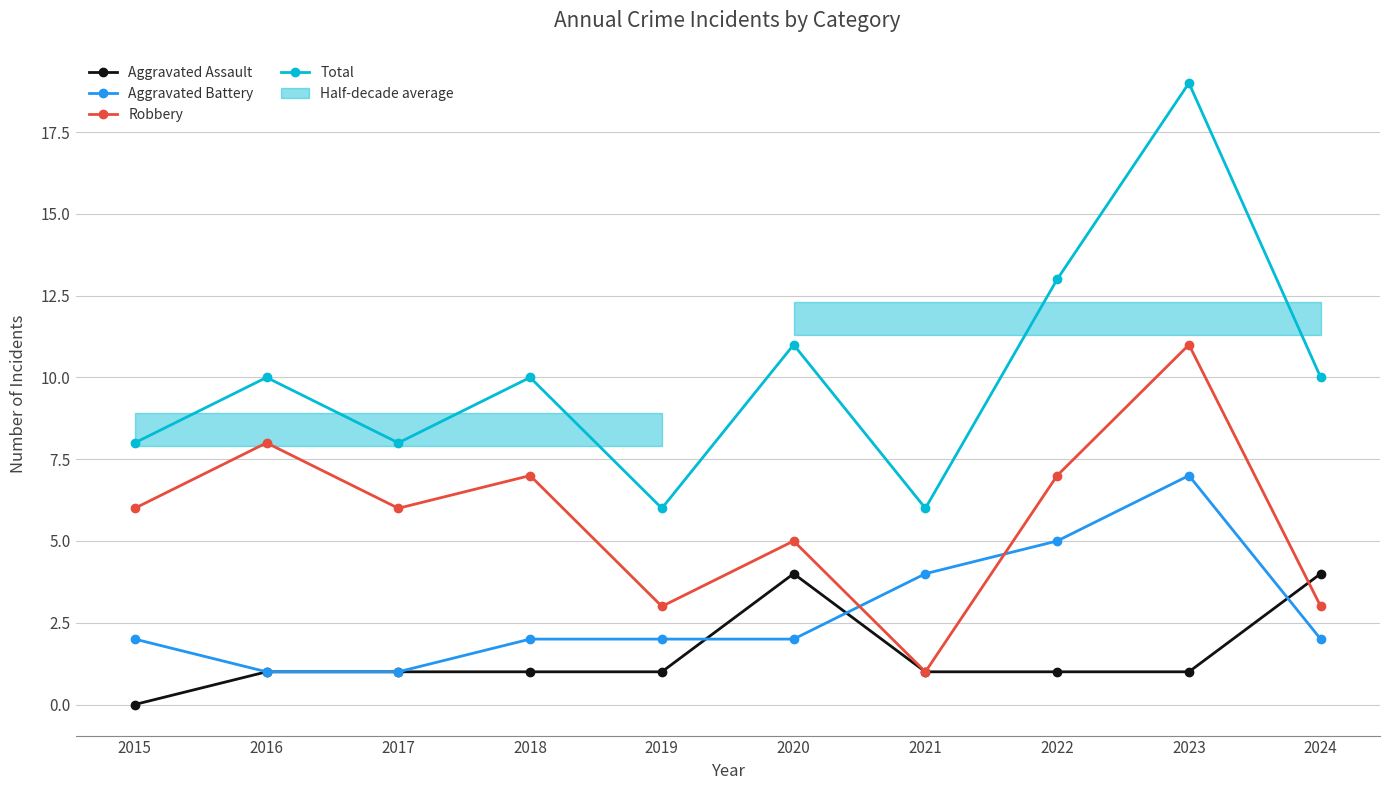

True or false: Total and Robbery cross at least once.

False